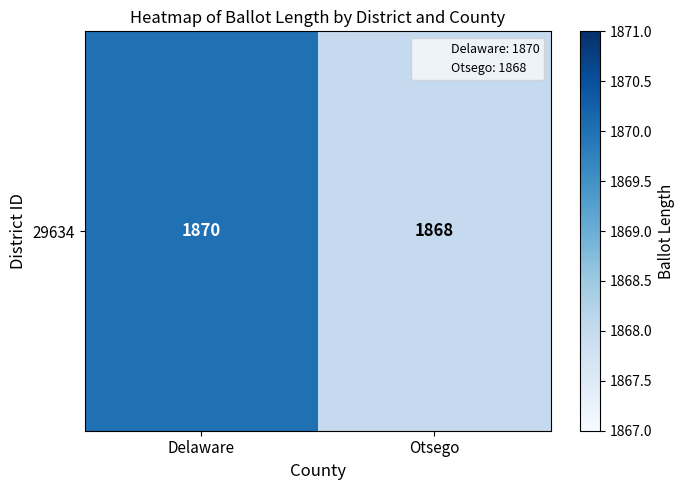

How many series are shown in this chart?

1